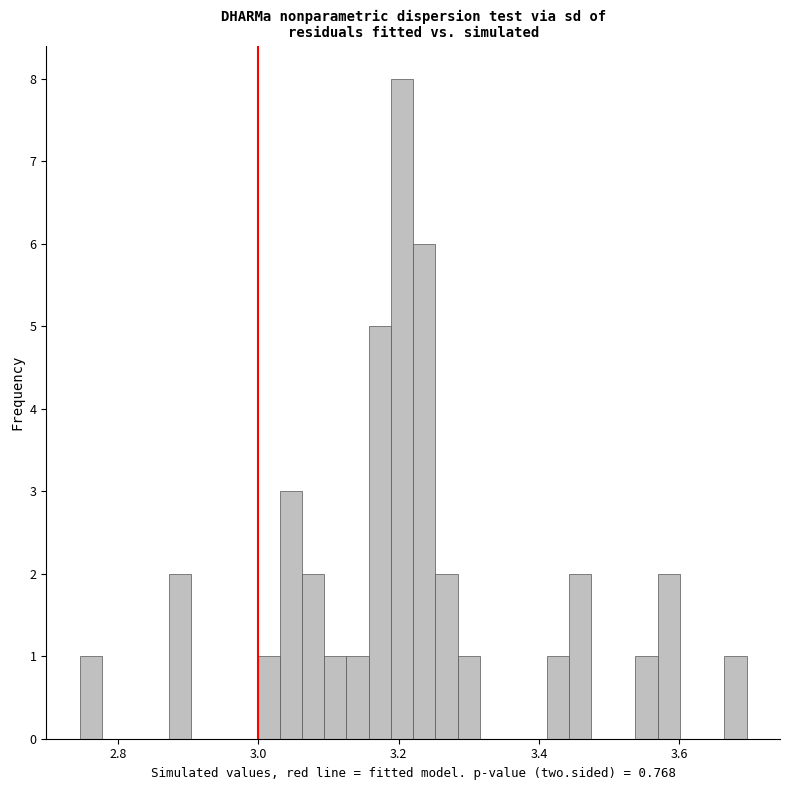

Read against the x-axis, roughly where is the centre of the tallest bar?

3.20